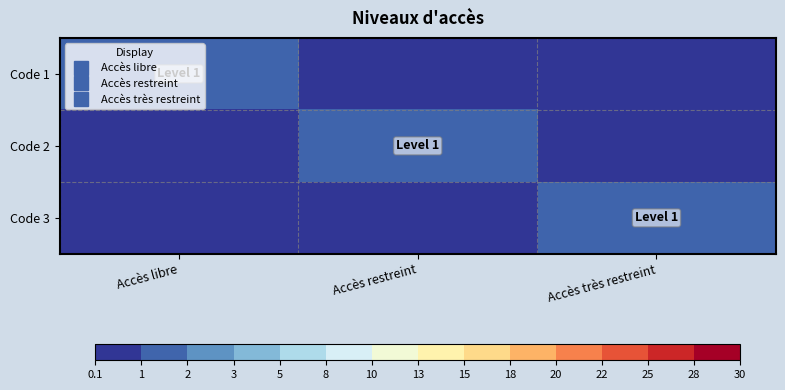

Reading left to right, list all the values displayed in this chart.

Code 1: Accès libre=1	Accès restreint=0	Accès très restreint=0
Code 2: Accès libre=0	Accès restreint=1	Accès très restreint=0
Code 3: Accès libre=0	Accès restreint=0	Accès très restreint=1